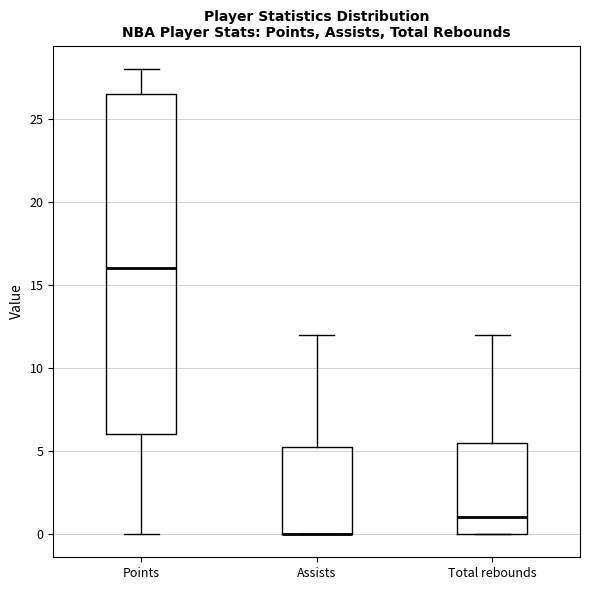

Reading left to right, read every box against the y-axis: the position of its median line, the range the box covers, and the ends of its whiskers. The values are not printed on the chart, so give them approximately, as read against the axis.

Points: median 16.0, box 6.0 to 26.5, whiskers 0.0 to 28.0
Assists: median 0.0 (drawn on the box's lower edge), box 0.0 to 5.5, whiskers 0.0 to 12.0
Total rebounds: median 1.0, box 0.0 to 5.5, whiskers 0.0 to 12.0